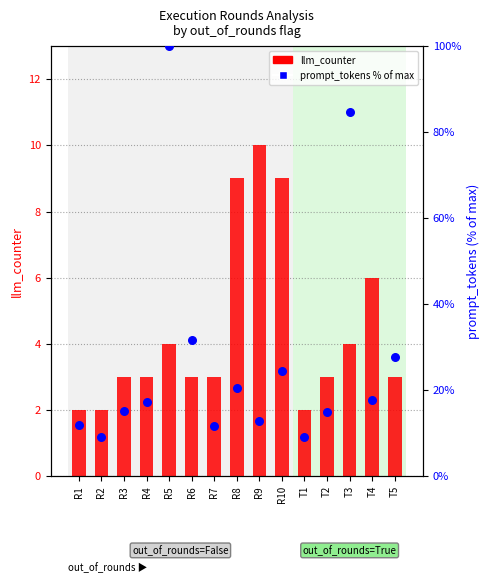

Which series has the largest total across all categories?

prompt_tokens % of max